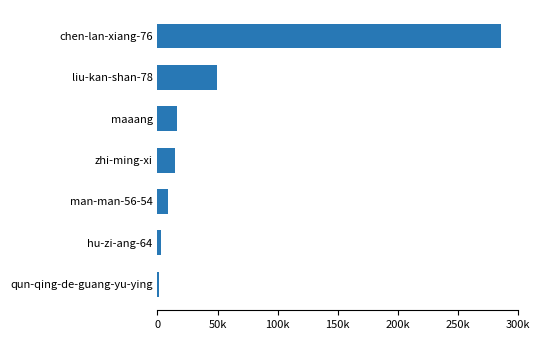

Are the bars horizontal?

Yes